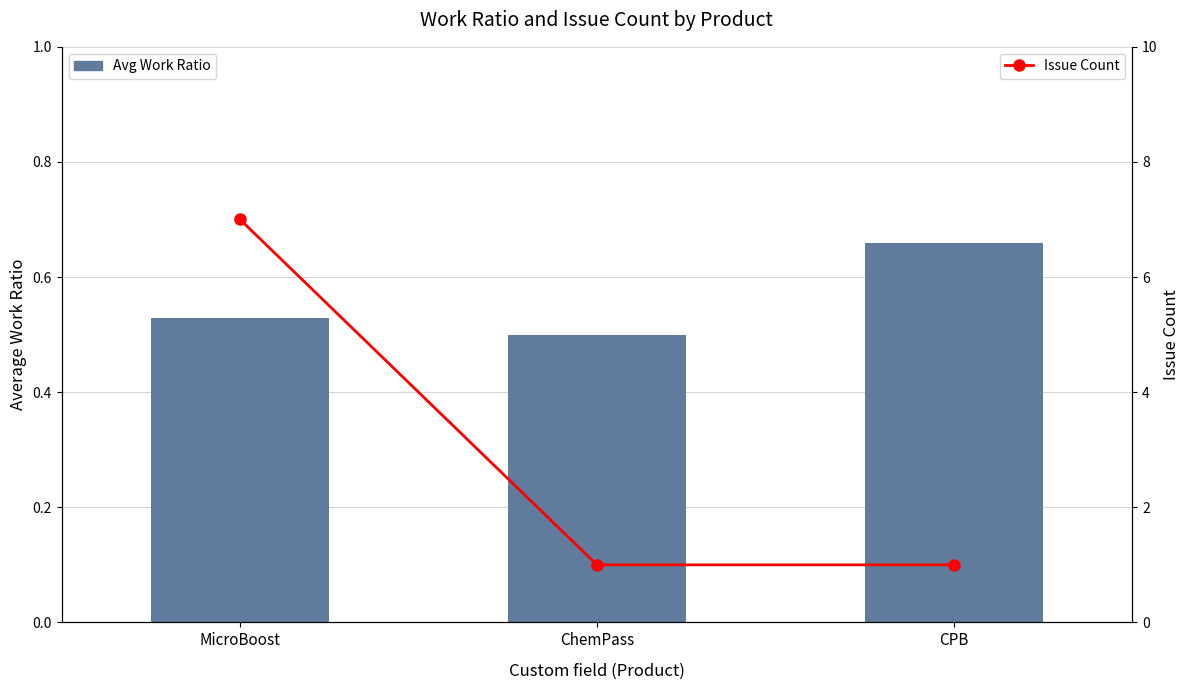

Is the value of Issue Count at MicroBoost greater than the value of Avg Work Ratio at CPB?

Yes